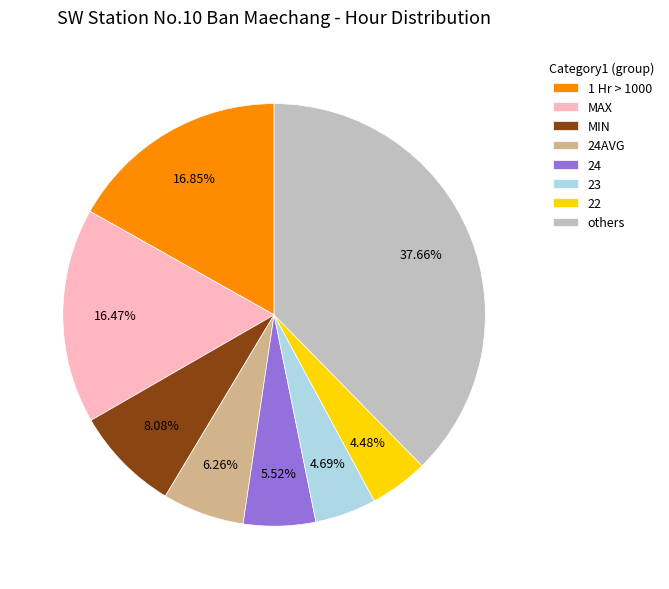

How many slices are in this pie chart?

8